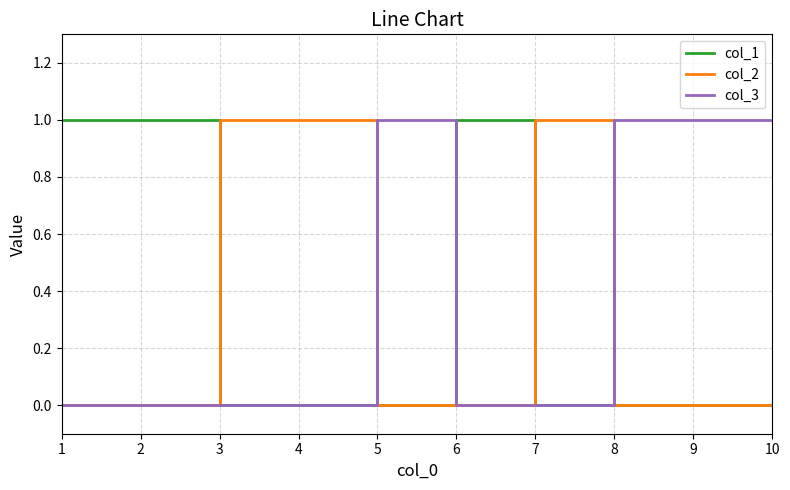

Reading left to right, transcribe all the data shown in this chart.

col_1: 1	1	0	0	0	1	0	0	0	0
col_2: 0	0	1	1	0	0	1	0	0	0
col_3: 0	0	0	0	1	0	0	1	1	1